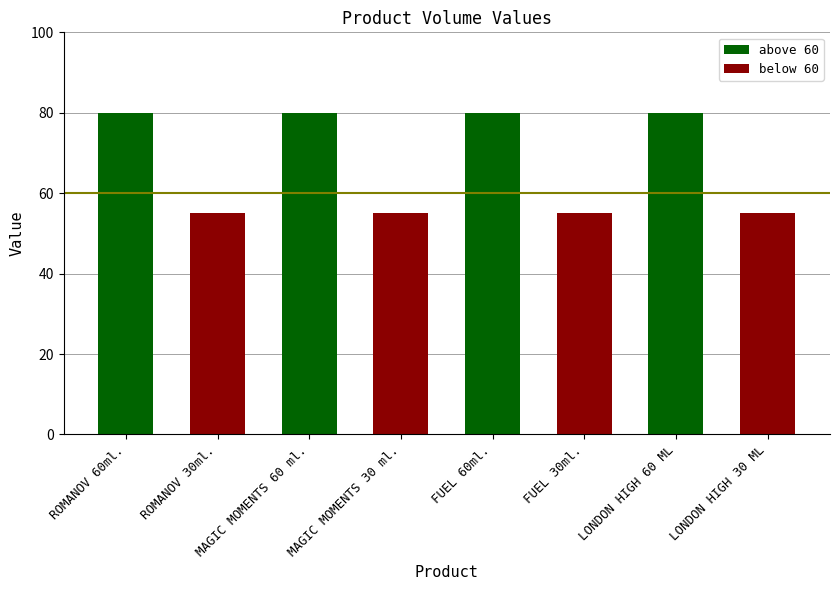

What is the total value across all series at LONDON HIGH 60 ML?

135